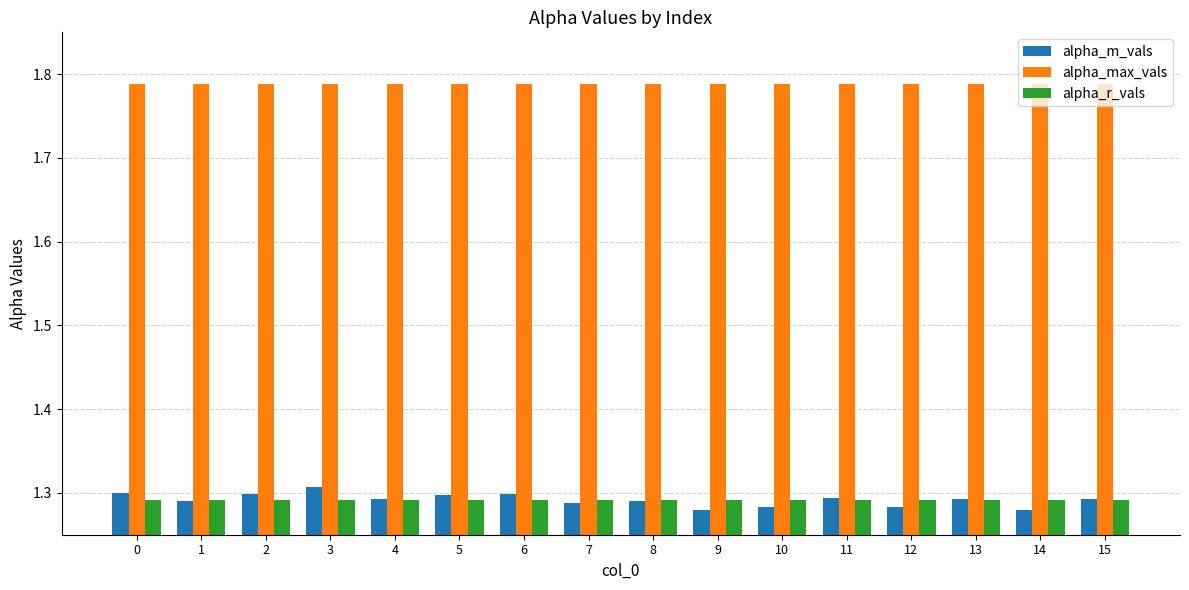

True or false: alpha_r_vals has a value of 1.8 at 0.

False